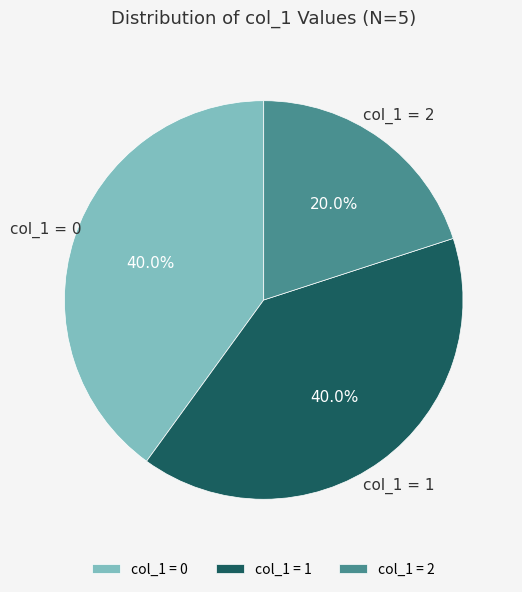

Combined, do col_1 = 0 and col_1 = 1 account for over 50%?

Yes